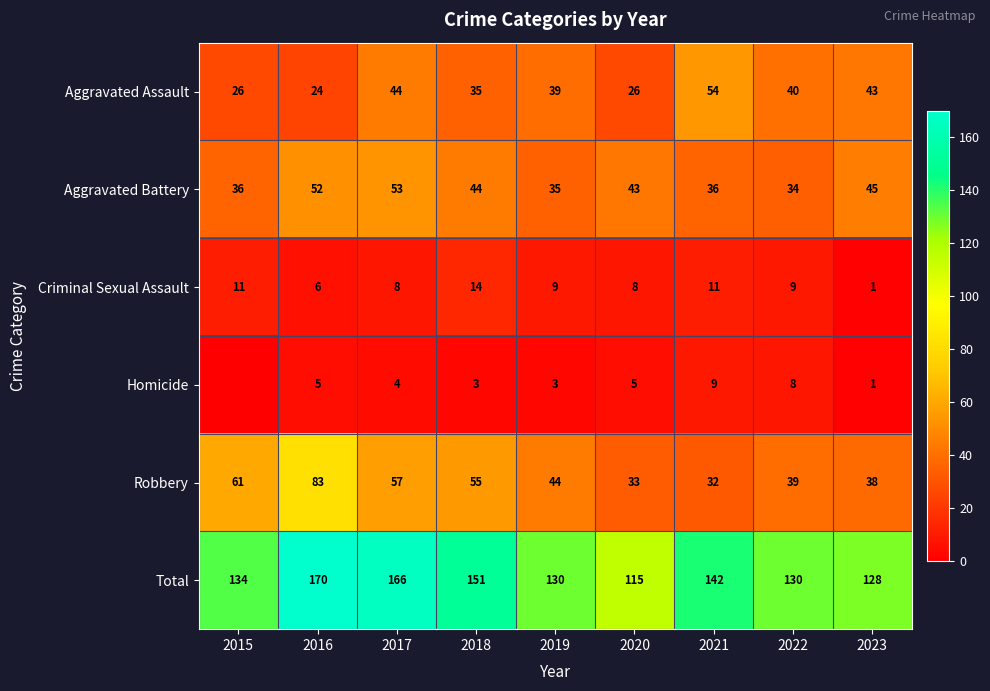

How many distinct data groups are displayed?

6